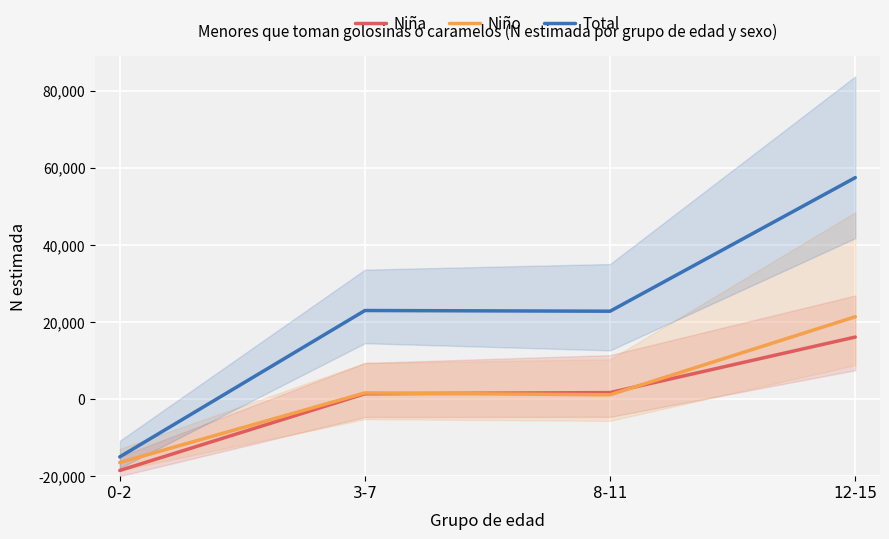

At which category is the sum across all series the highest?

12-15